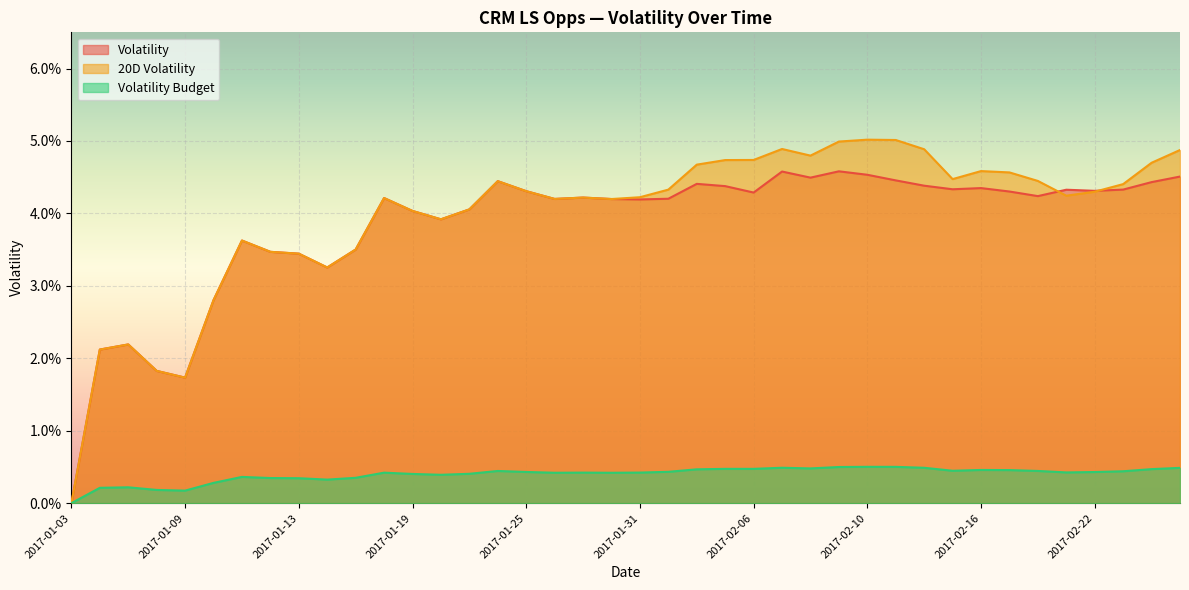

What is the greatest value displayed?

0.1